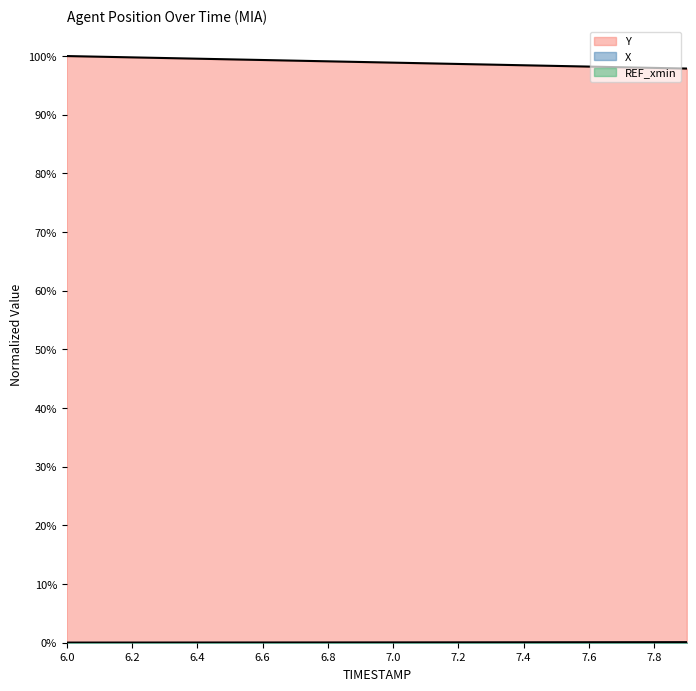

Is it true that Y equals 98.0 at 7.8?

True